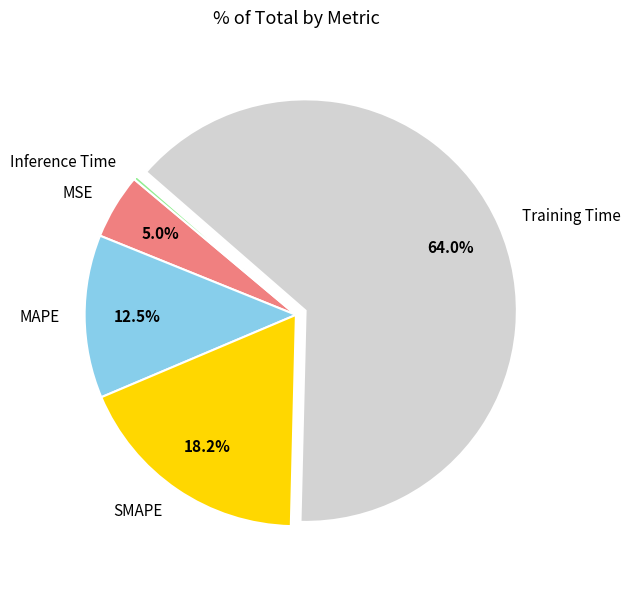

Which has a higher value, MSE or MAPE?

MAPE